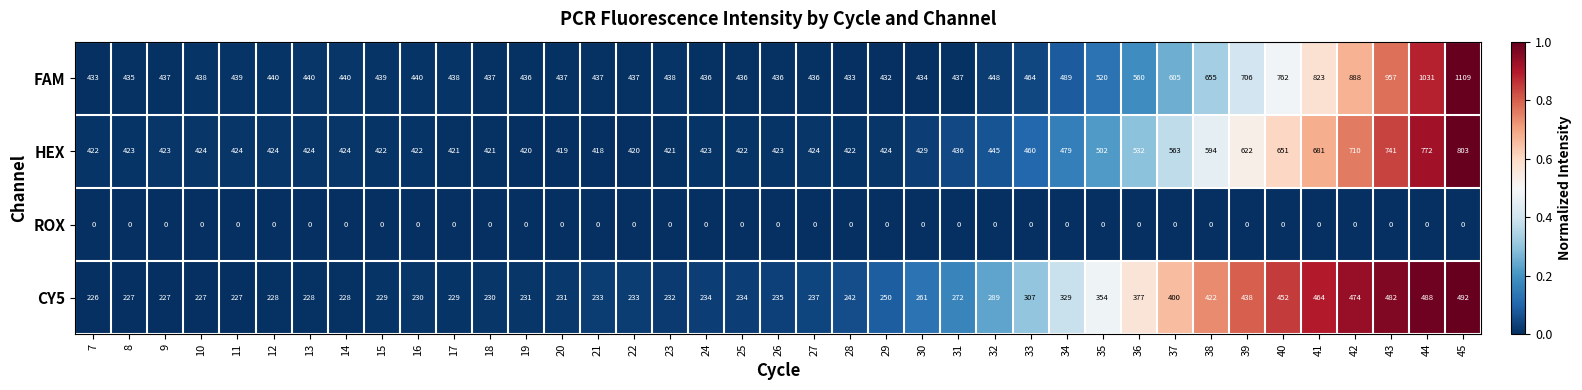

What is the greatest value displayed?

1109